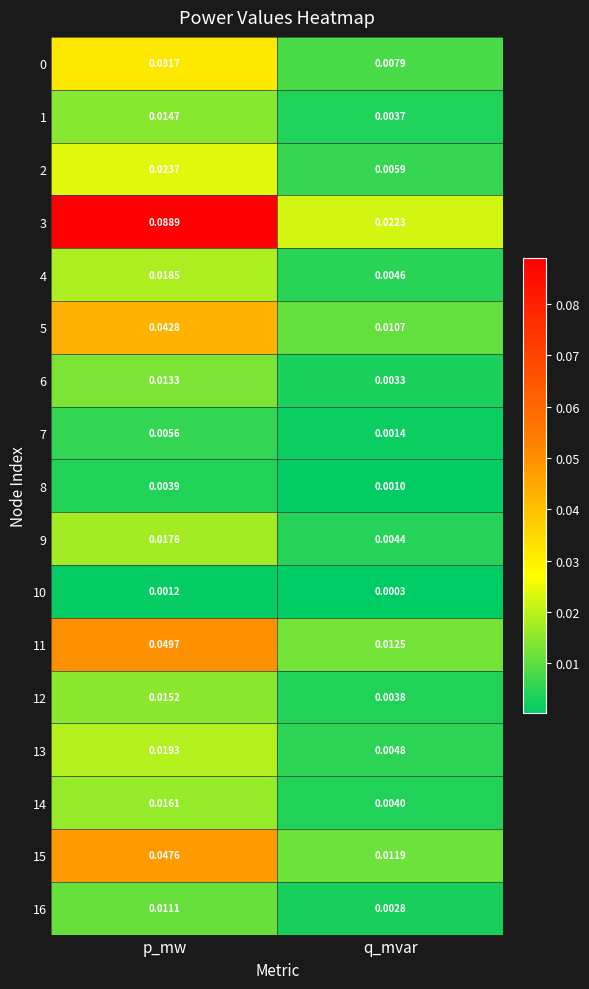

Is the value of 5 at p_mw greater than the value of 4 at q_mvar?

Yes